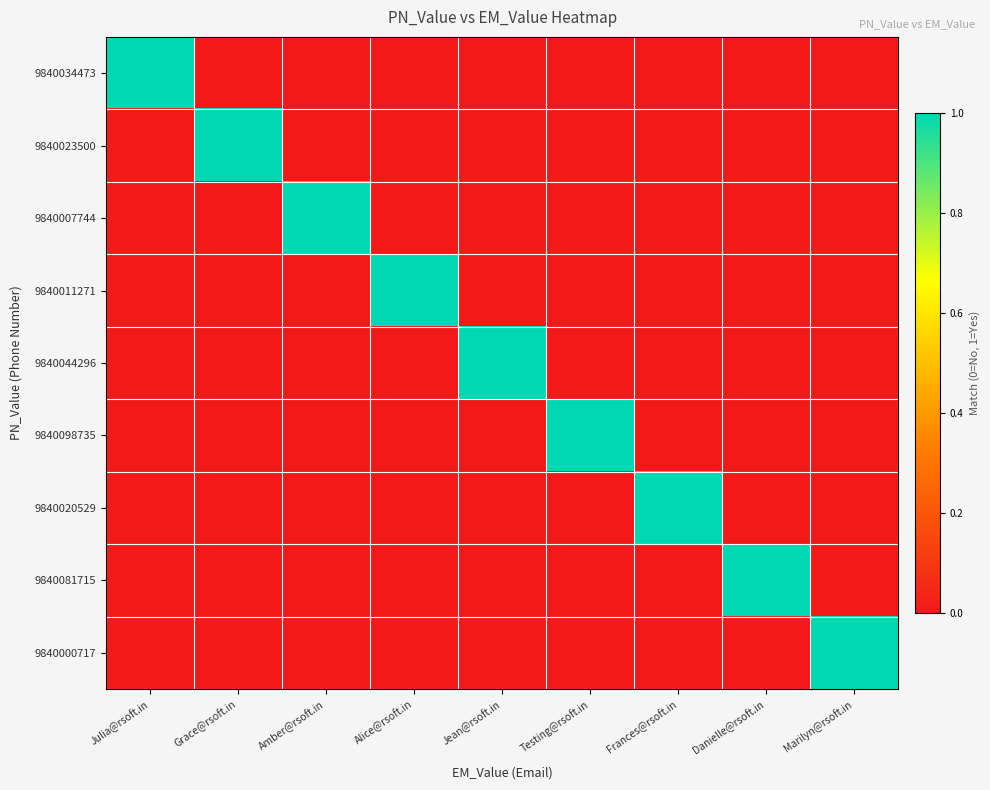

What is the greatest value displayed?

1